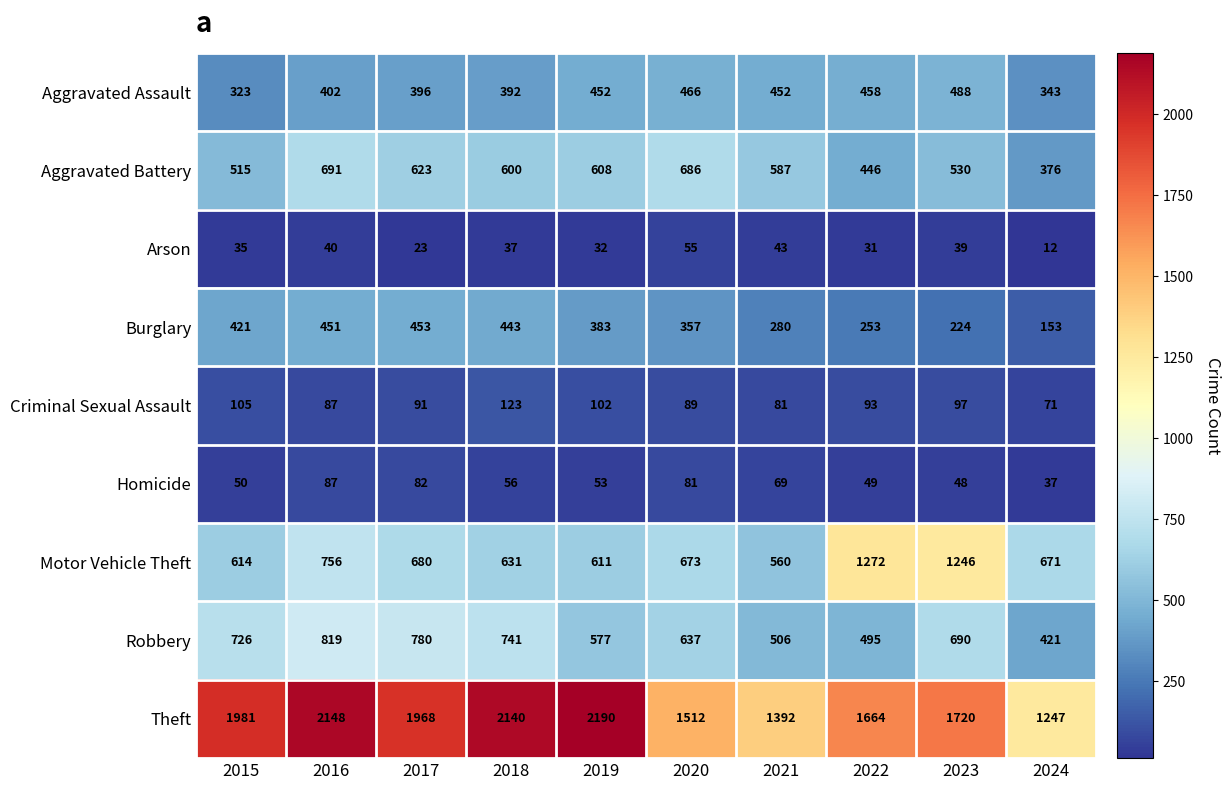

What is the greatest value displayed?

2190